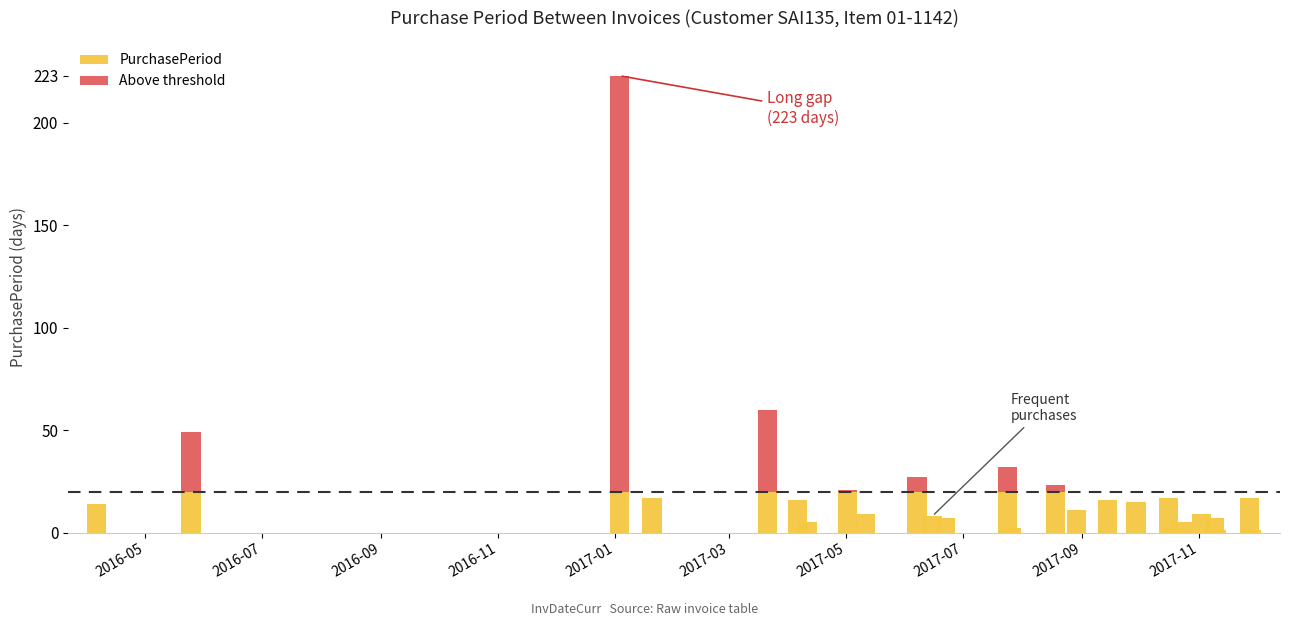

The chart shows a value of 2 at 2017-11-28. True or false?

False